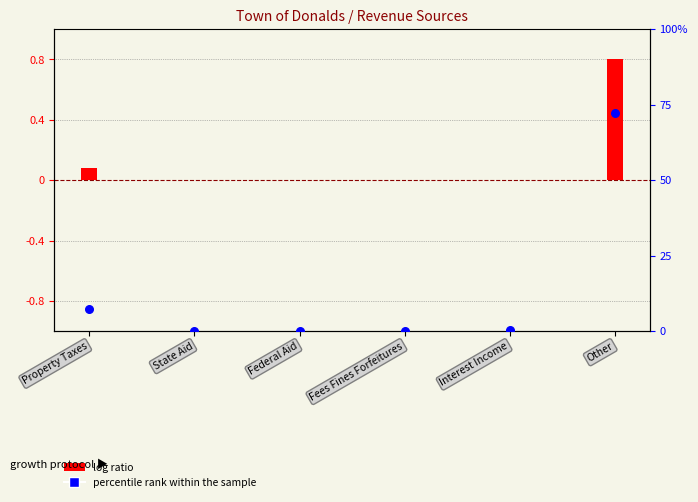

What are all the series names shown in the legend?

log ratio, percentile rank within the sample